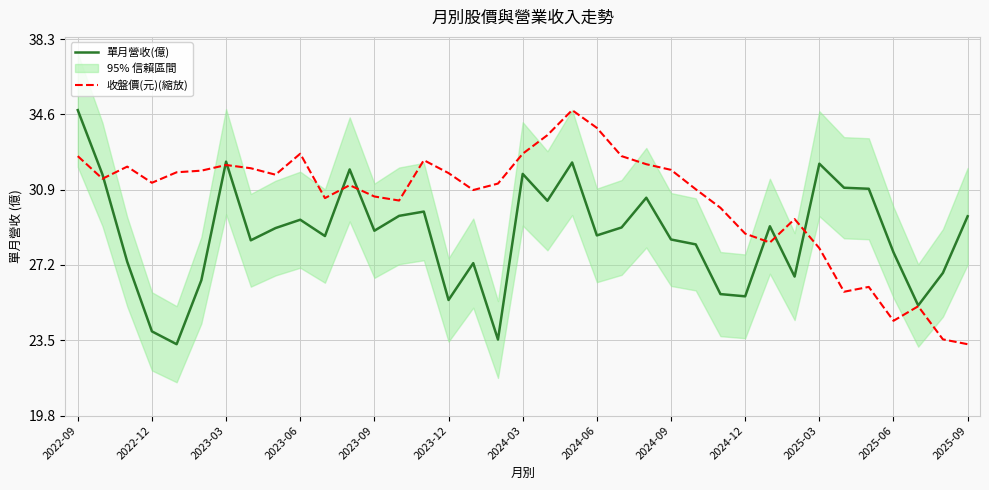

What is the minimum value shown in the chart?

23.4